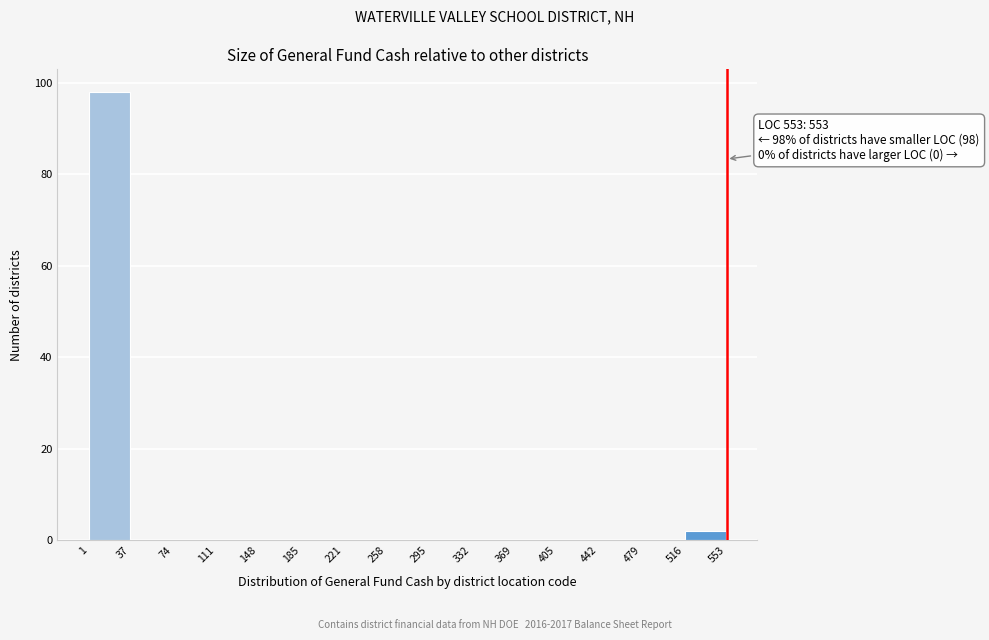

Which range on the x-axis has the tallest bar?

1 to 37